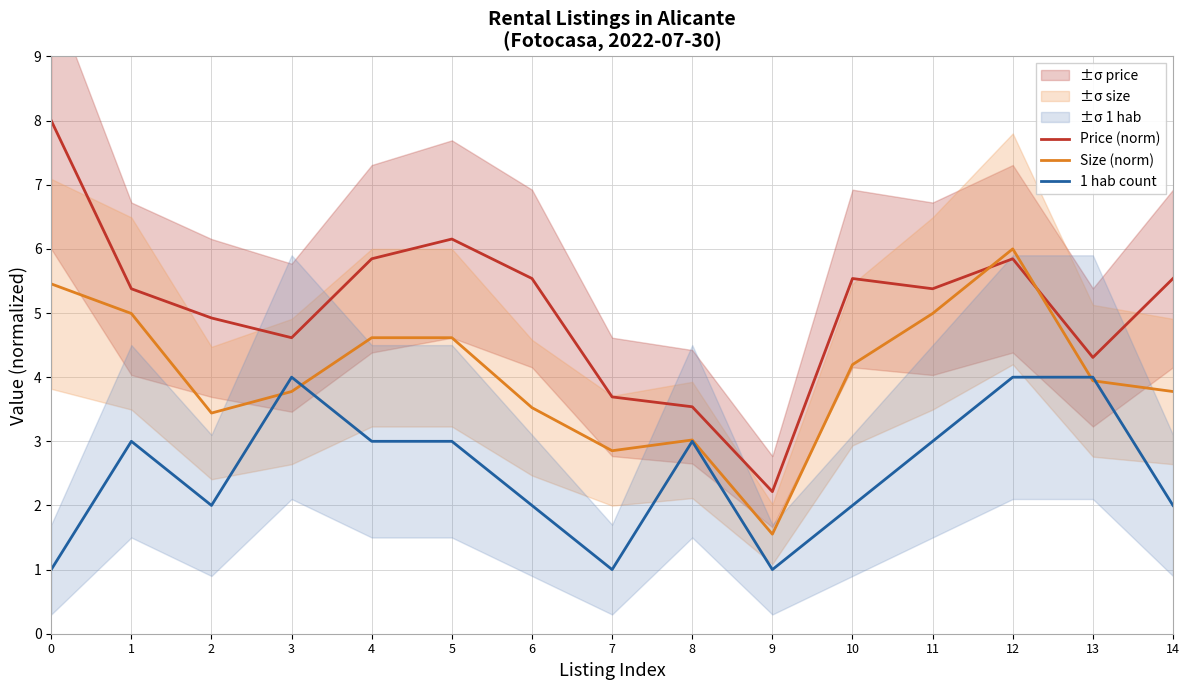

How many values in the Price (norm) series are below 5?

6